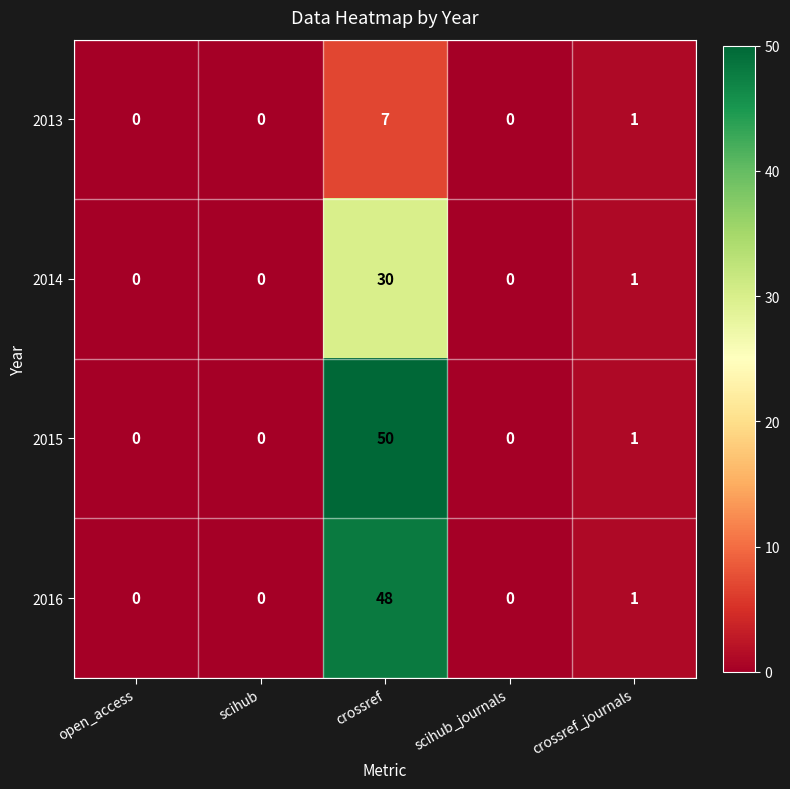

Which series has the largest total across all categories?

2015